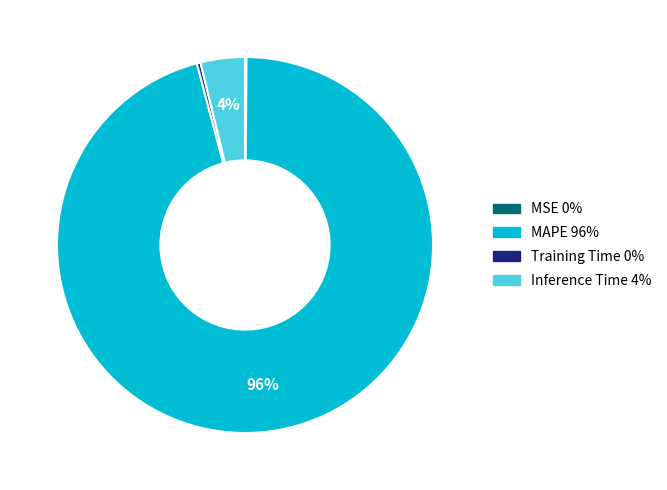

What is the largest slice in the pie chart?

MAPE